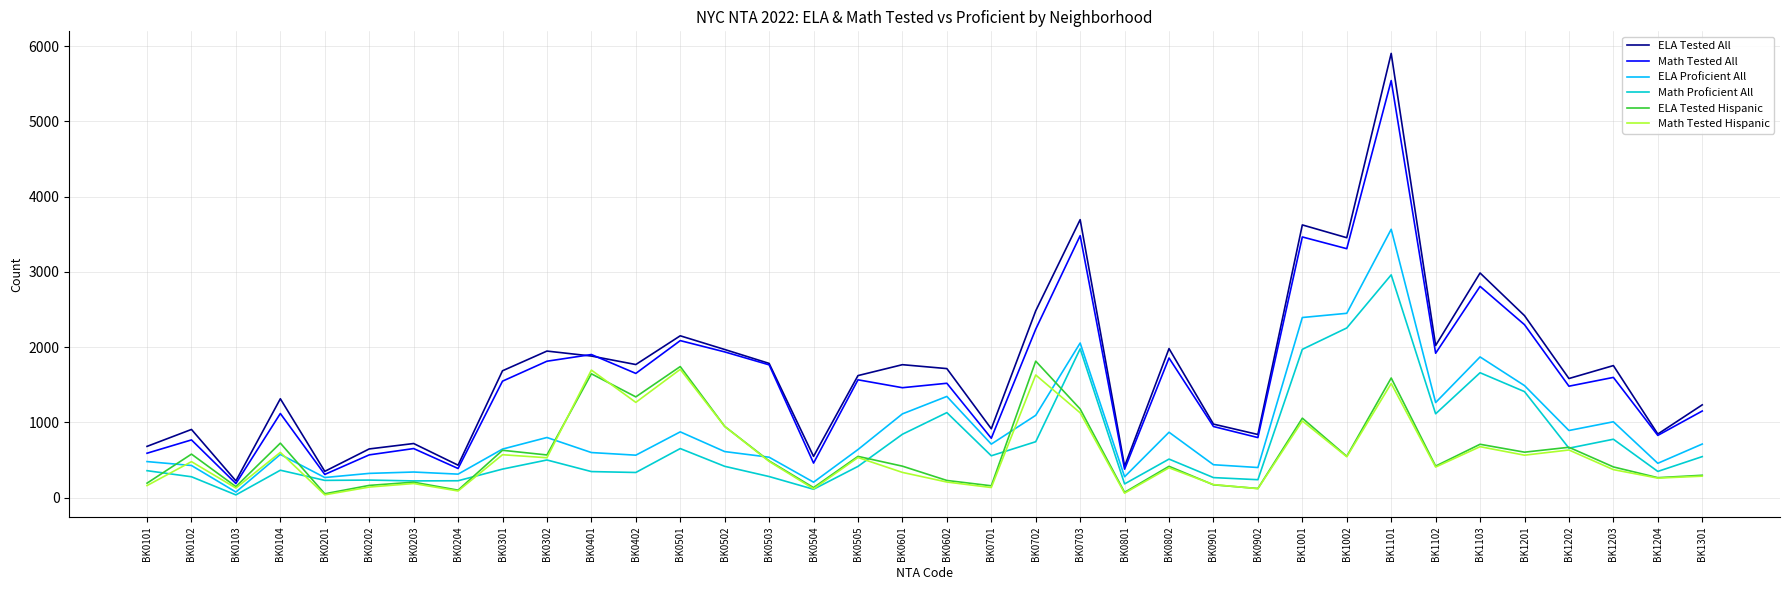

What is the maximum value shown in the chart?

5904